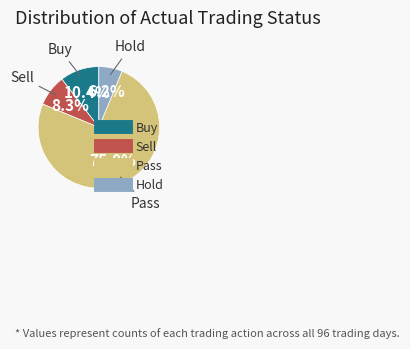

To the nearest percent, what percentage of the pie is Sell?

8%